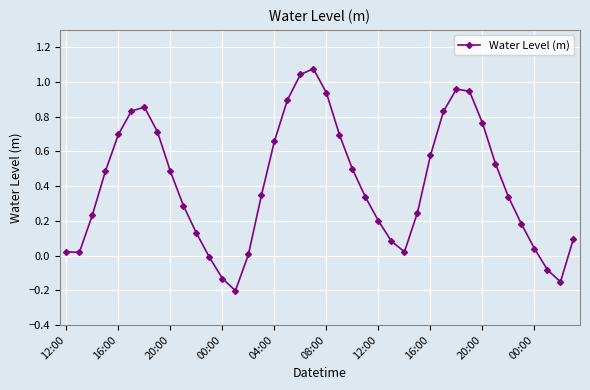

What is the average value?

0.4